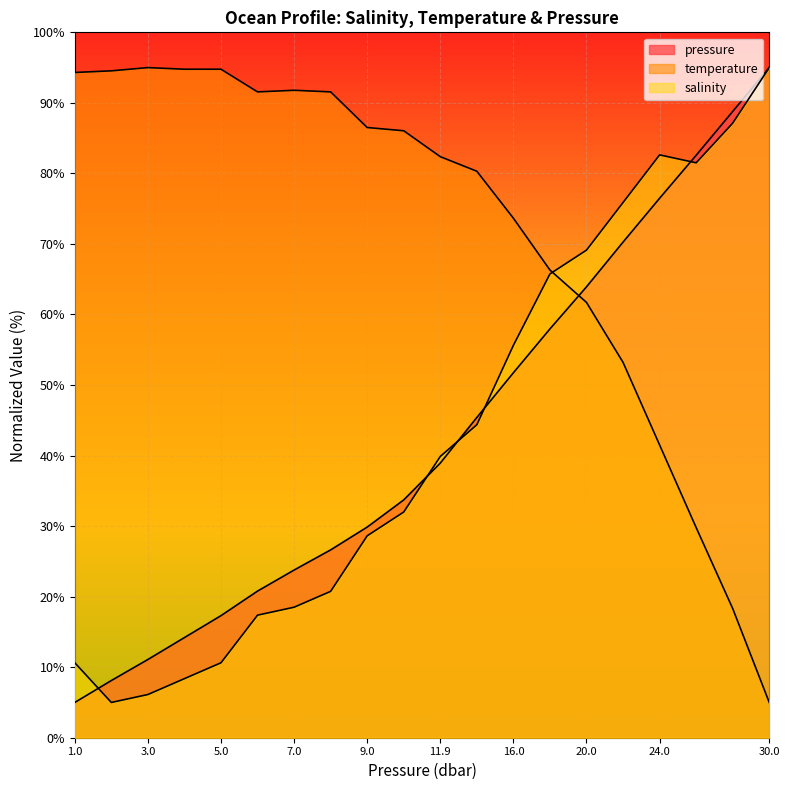

At which category is the sum across all series the highest?

24.0